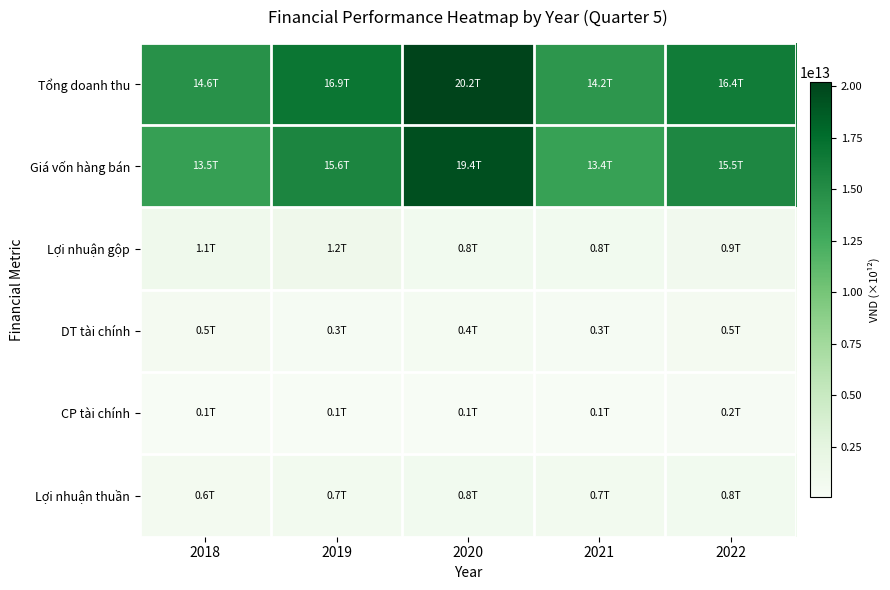

Which series has the largest total across all categories?

Tổng doanh thu